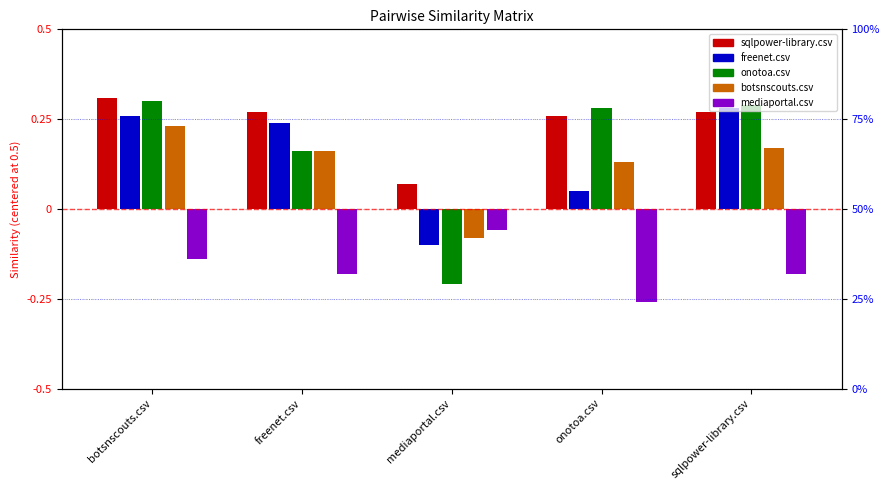

Reading right to left, transcribe all the data shown in this chart.

sqlpower-library.csv: 0.3	0.3	0.1	0.3	0.3
freenet.csv: 0.3	0.1	-0.1	0.2	0.3
onotoa.csv: 0.3	0.3	-0.2	0.2	0.3
botsnscouts.csv: 0.2	0.1	-0.1	0.2	0.2
mediaportal.csv: -0.2	-0.3	-0.1	-0.2	-0.1